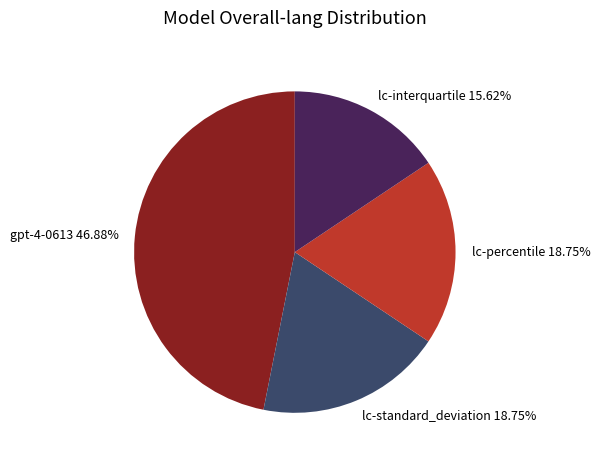

What portion of the pie excludes gpt-4-0613?

53.1%